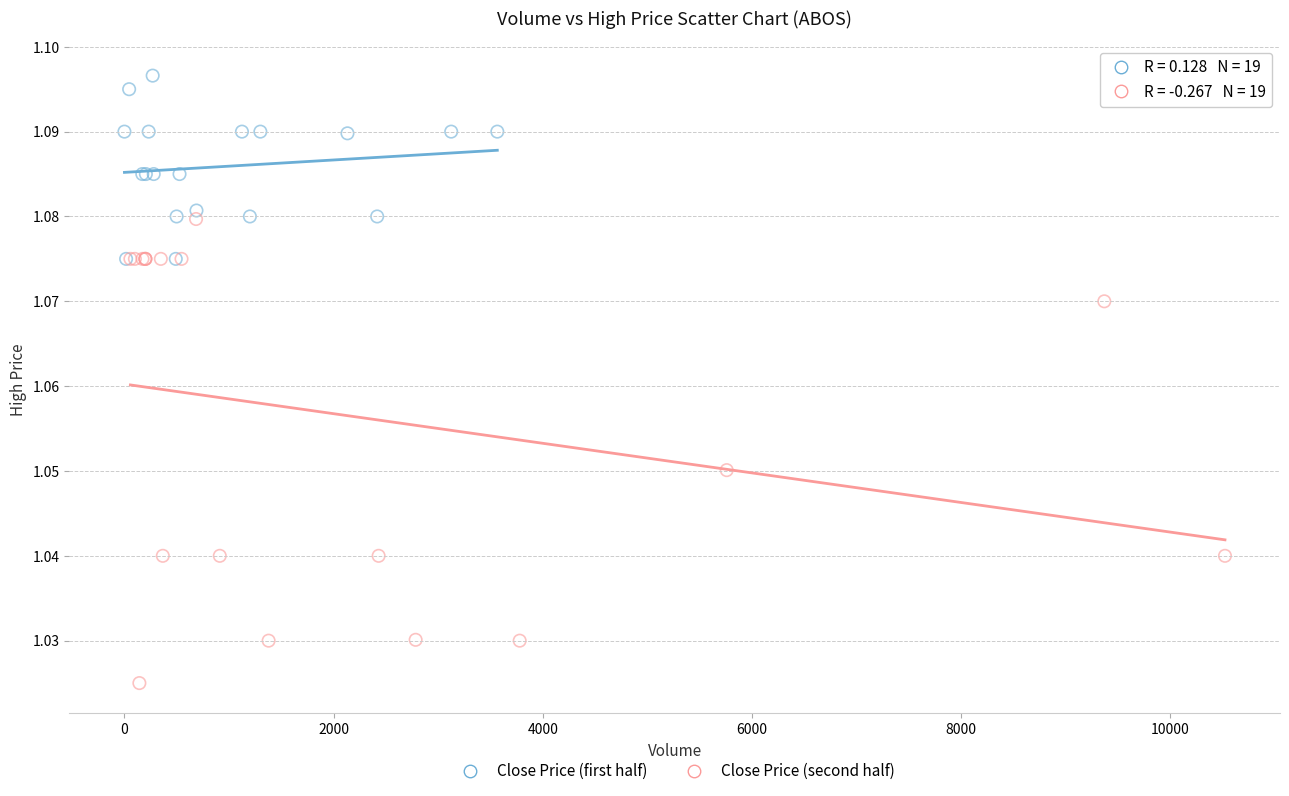

Which series has the widest spread of Y values?

Close Price (second half)